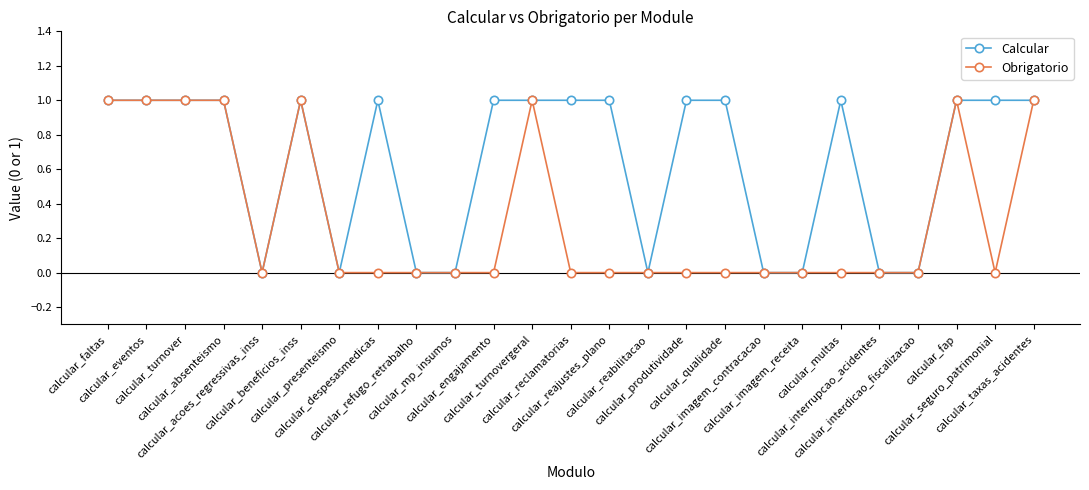

Rank the series by their average value, from lowest to highest.

Obrigatorio, Calcular